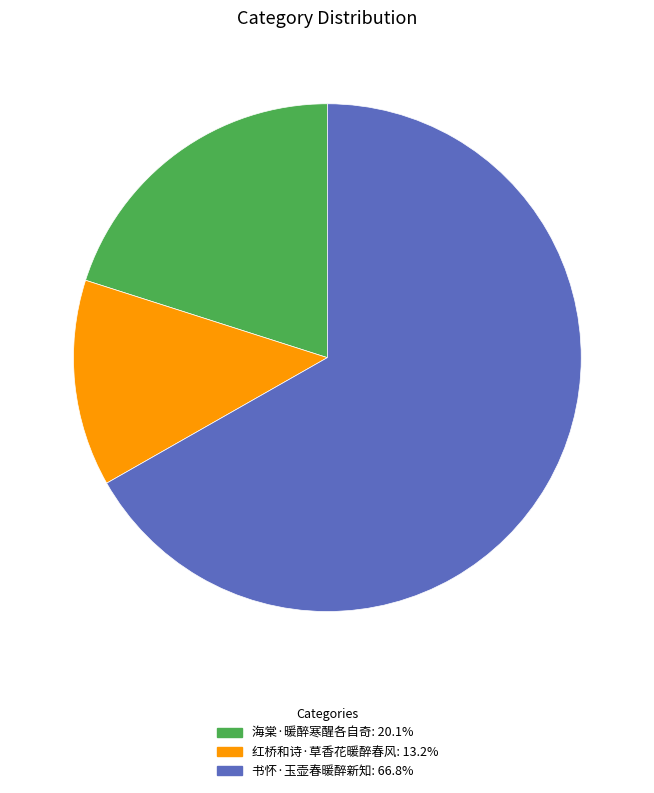

Rank the categories by value from lowest to highest.

红桥和诗·草香花暖醉春风, 海棠·暖醉寒醒各自奇, 书怀·玉壶春暖醉新知